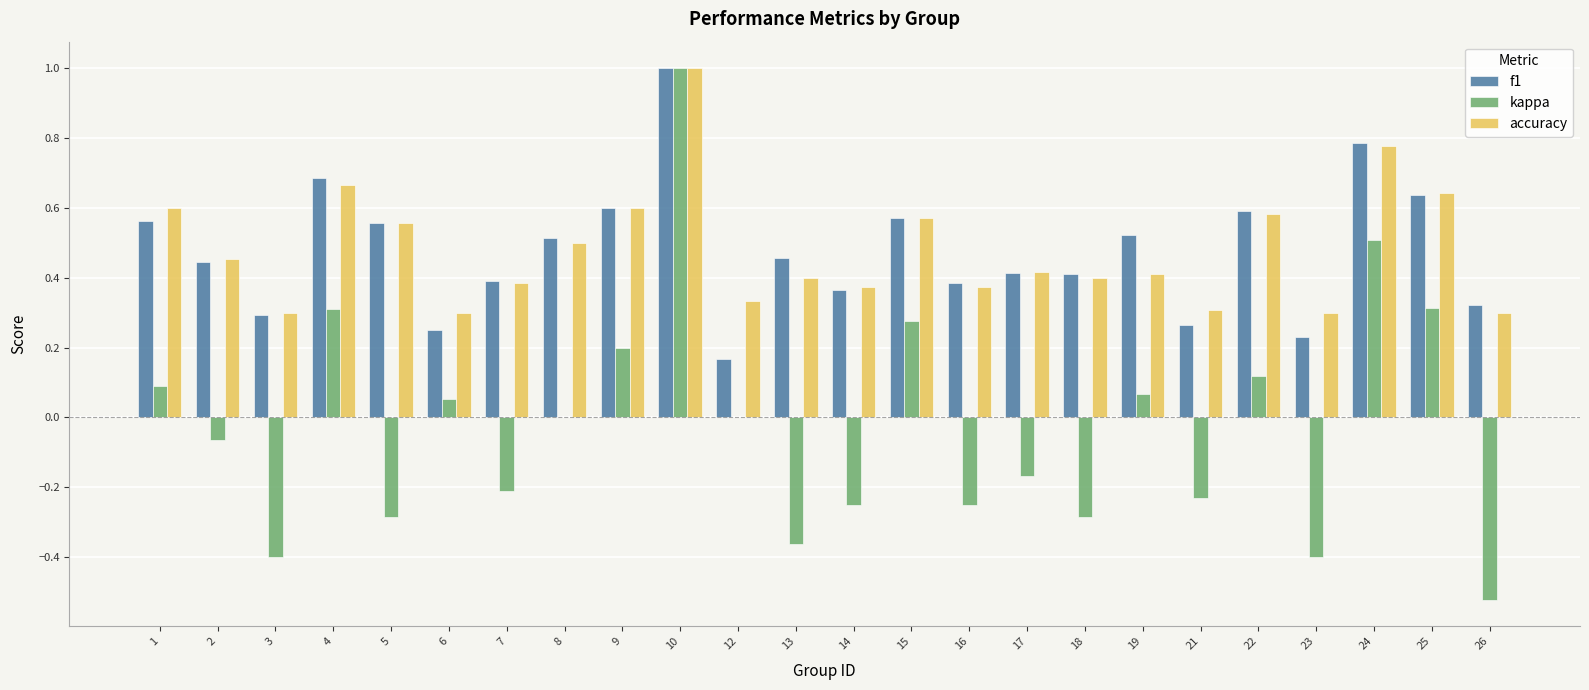

What is the greatest value displayed?

1.0